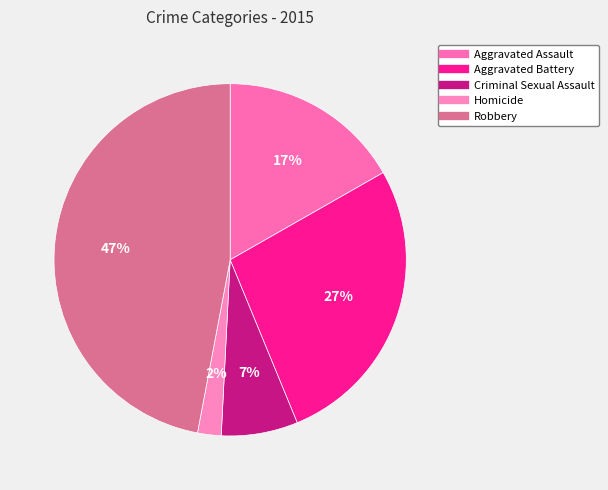

To the nearest percent, what portion does Robbery represent?

47%